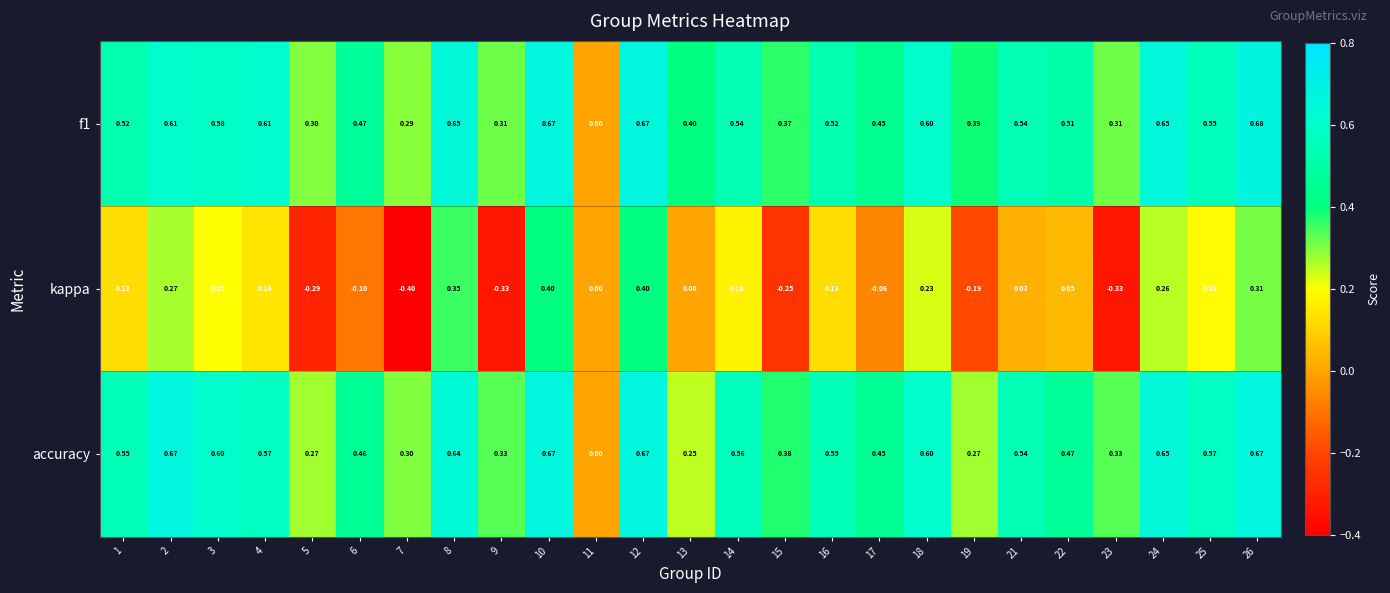

Which label corresponds to the smallest value in the chart?

7